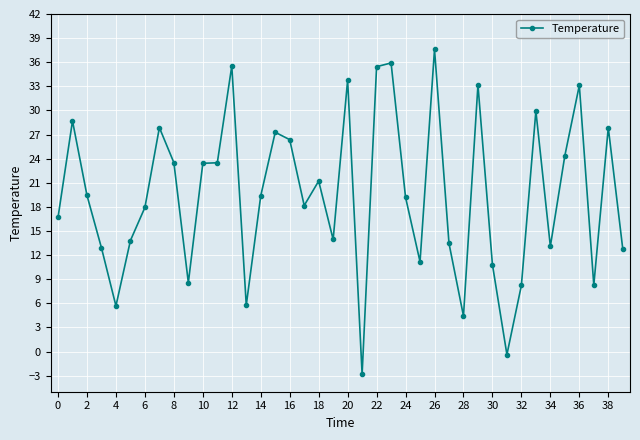

What is the minimum value shown in the chart?

-2.8